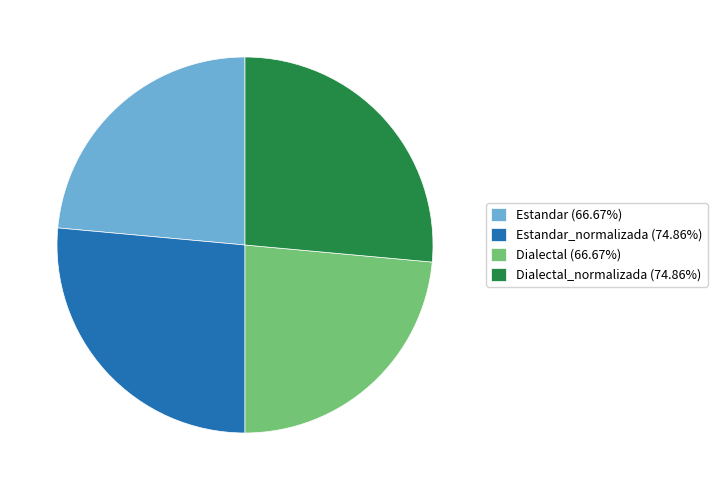

Approximately how many times larger is the value at Dialectal_normalizada (74.86%) compared to Estandar_normalizada (74.86%)?

1.0